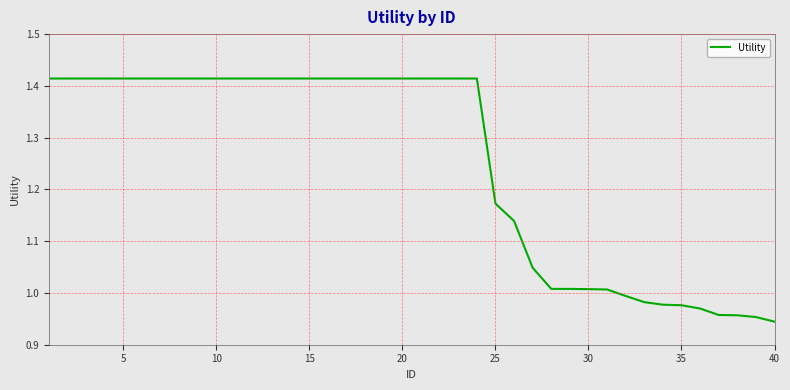

Reading left to right, transcribe all the data shown in this chart.

1.4	1.4	1.4	1.4	1.4	1.4	1.4	1.4	1.4	1.4	1.4	1.4	1.4	1.4	1.4	1.4	1.4	1.4	1.4	1.4	1.4	1.4	1.4	1.4	1.2	1.1	1.0	1.0	1.0	1.0	1.0	1.0	1.0	1.0	1.0	1.0	1.0	1.0	1.0	0.9